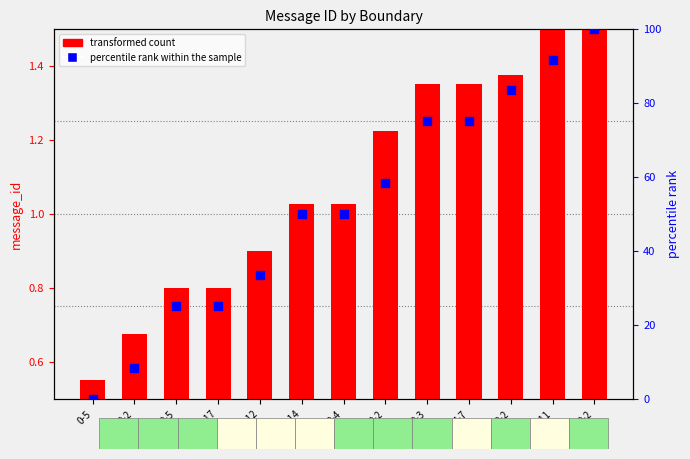

Which series has the largest total across all categories?

percentile rank within the sample